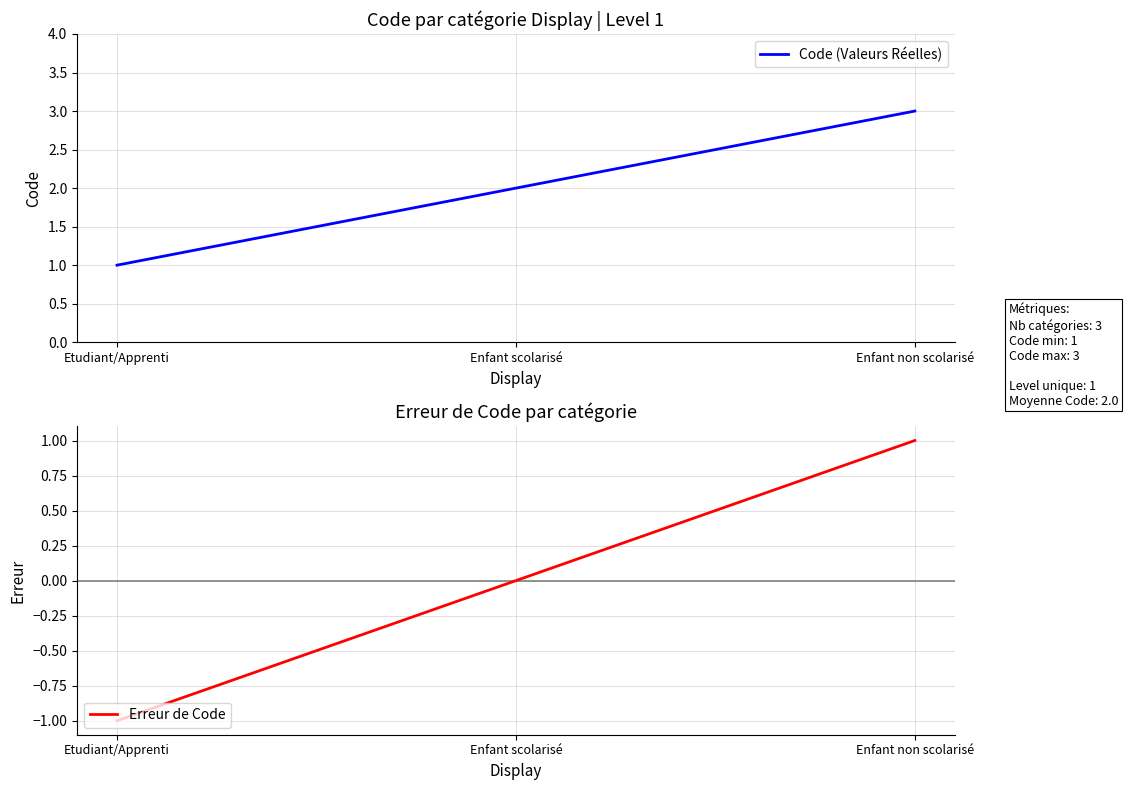

Count the number of data series in this chart.

2